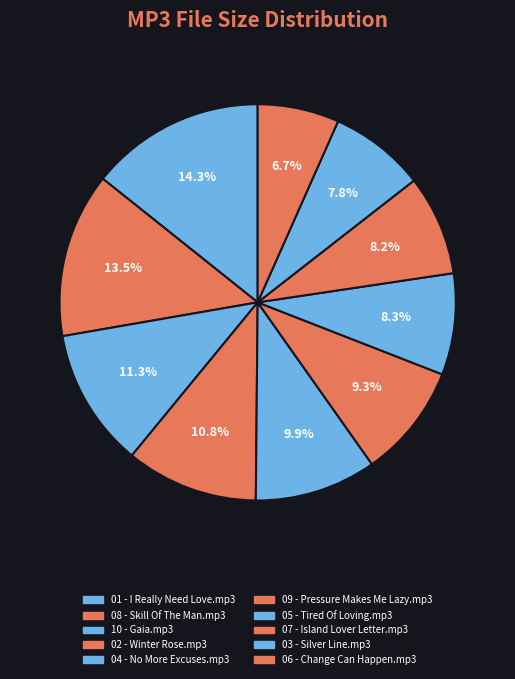

To the nearest percent, what is the difference between the 04 - No More Excuses.mp3 and 02 - Winter Rose.mp3 slice percentages?

1%